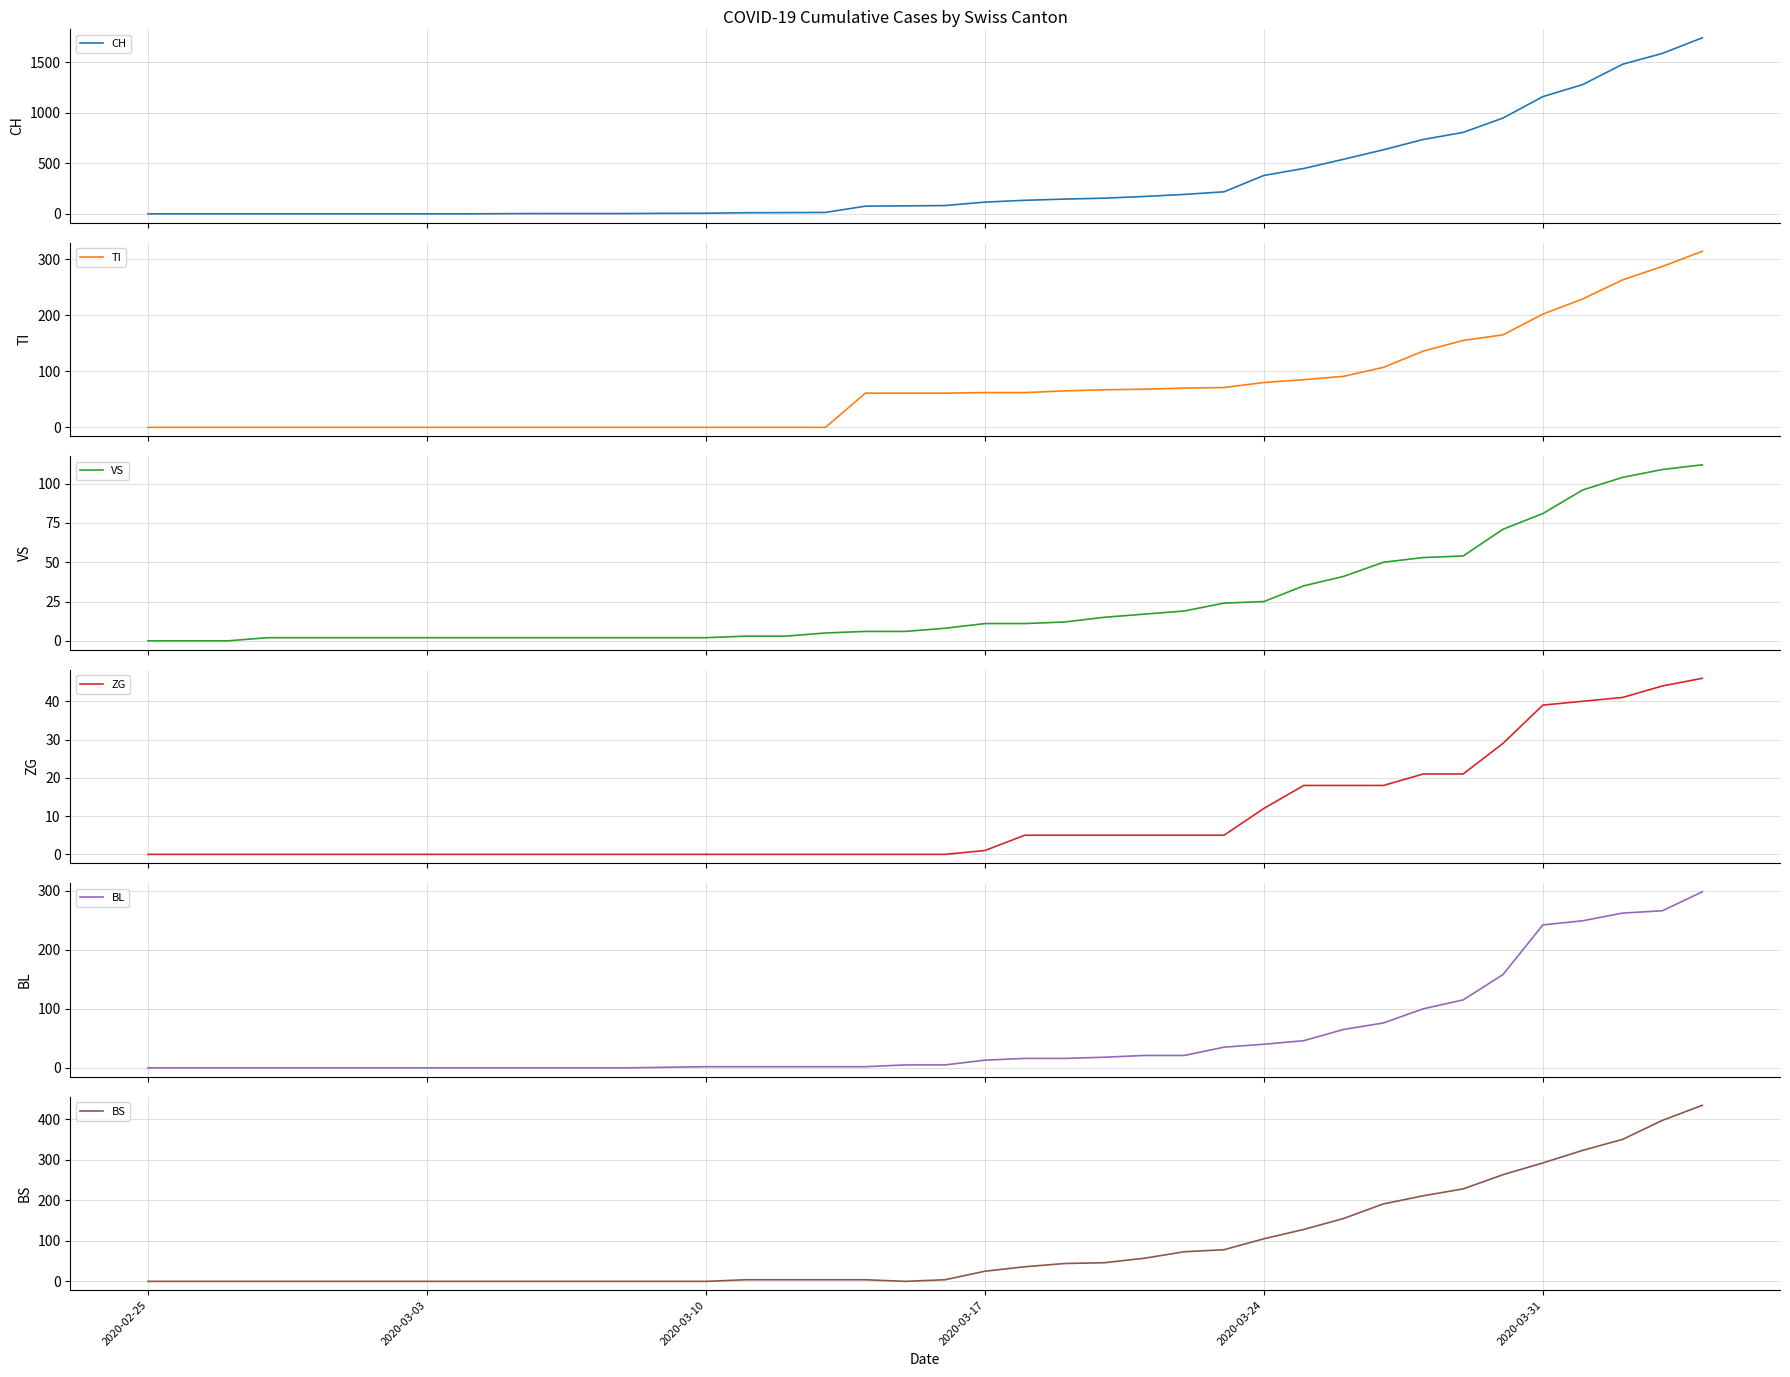

The value of BS at 2020-02-25 is 0. True or false?

True